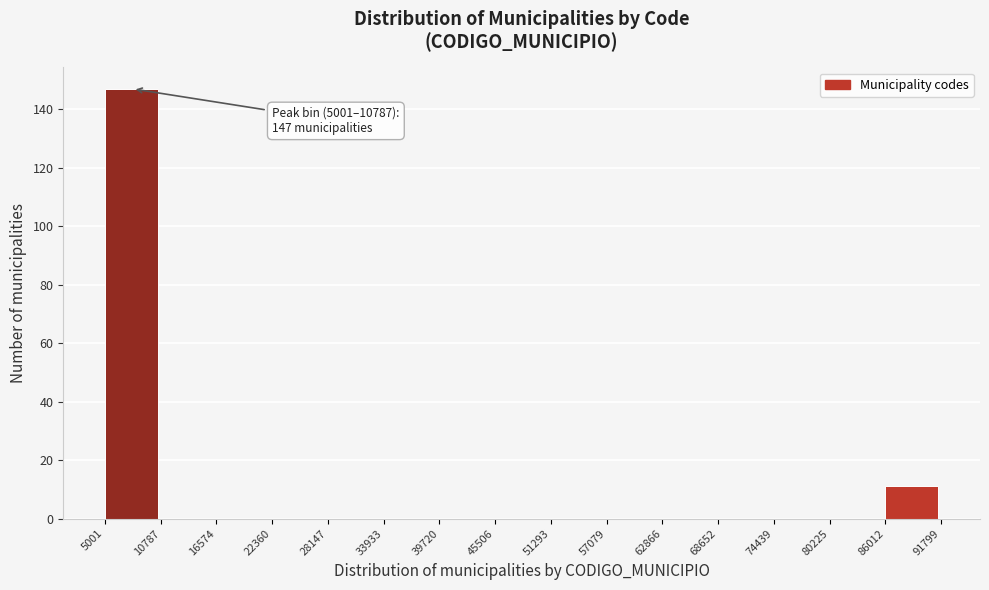

Which range on the x-axis has the tallest bar?

5001 to 10787